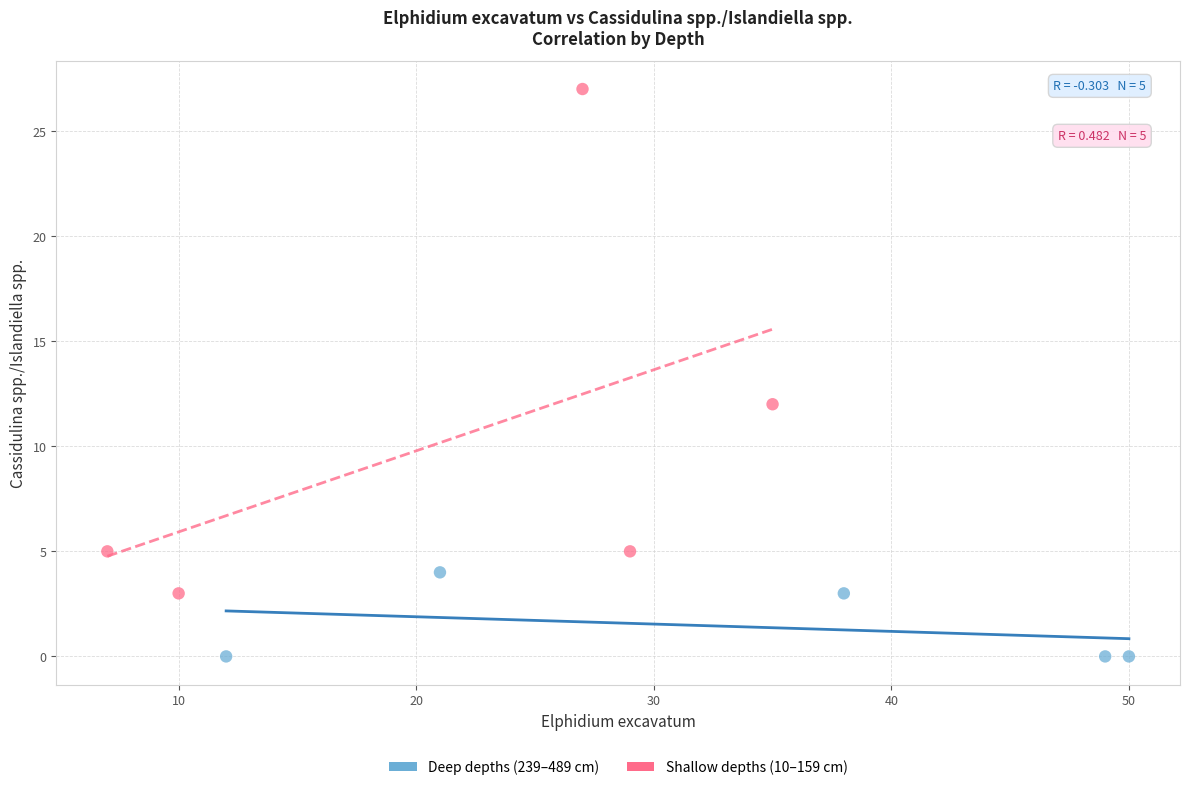

What are all the series names shown in the legend?

Deep depths (239–489 cm), Shallow depths (10–159 cm)